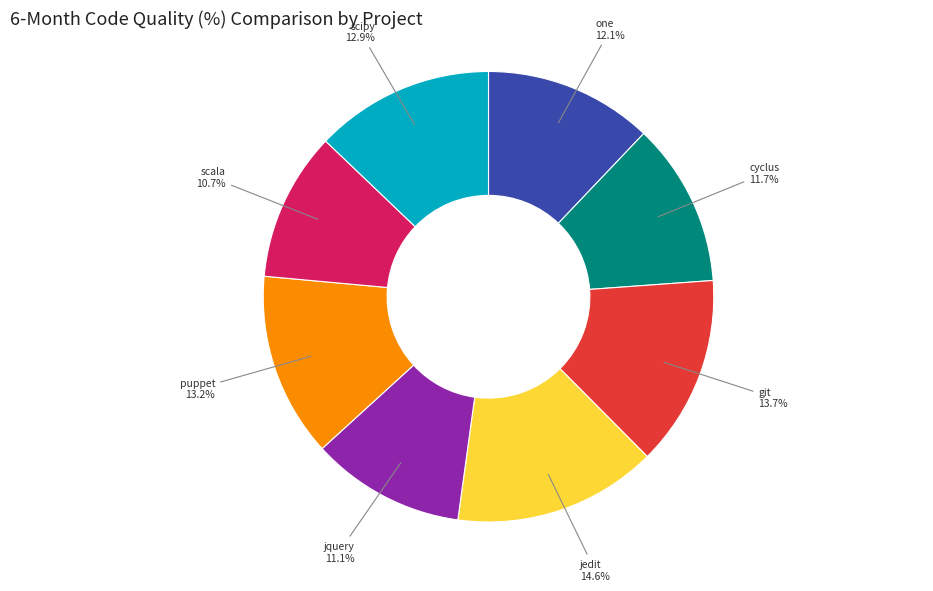

Which slice is the largest?

jedit